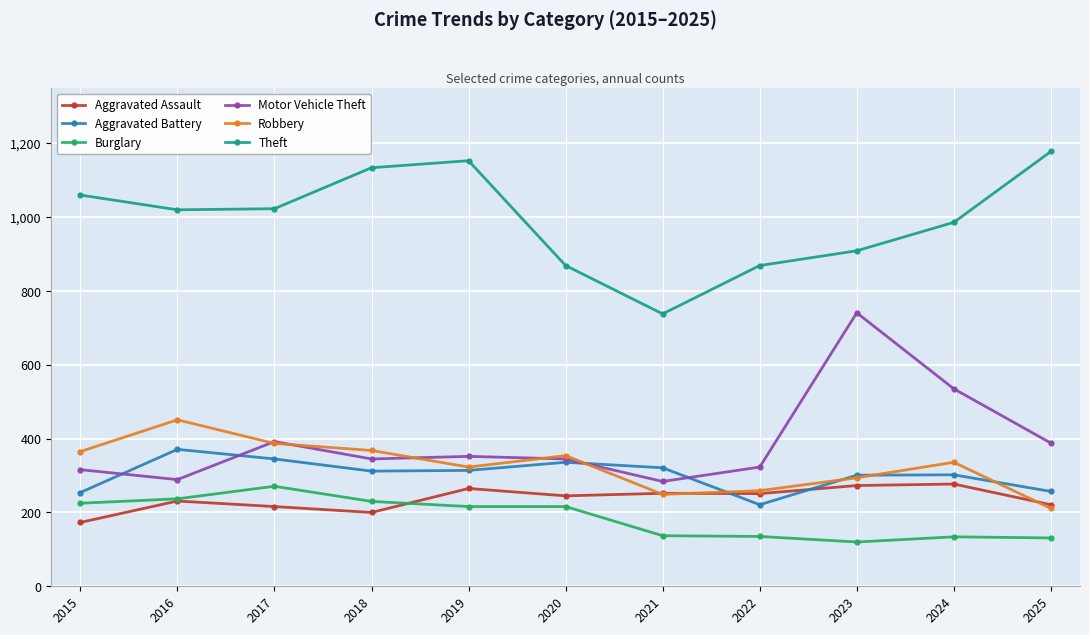

True or false: Burglary and Aggravated Battery intersect in this chart.

False